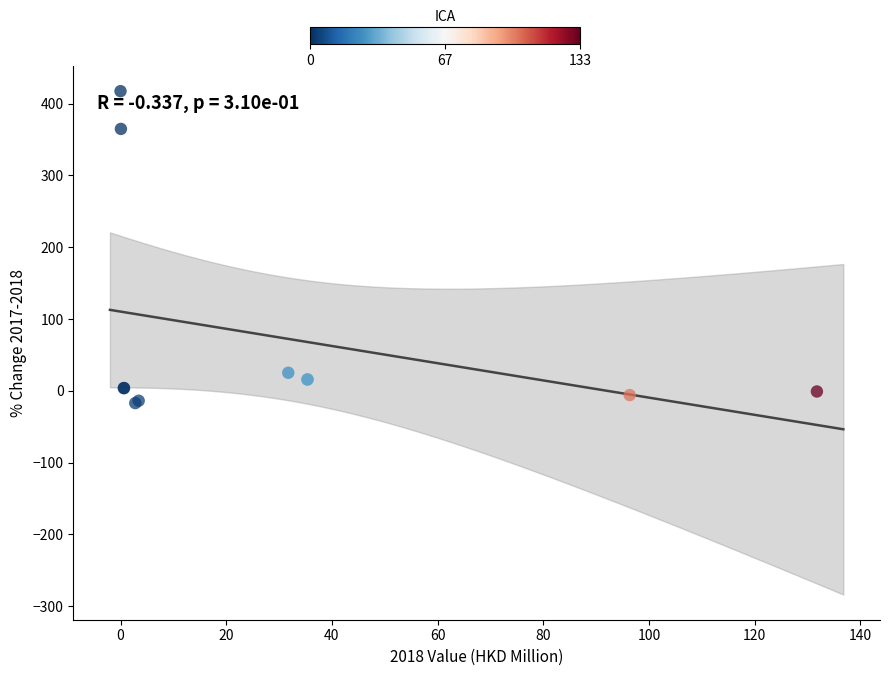

What Y value in the scatter plot is closest to 200?

364.8